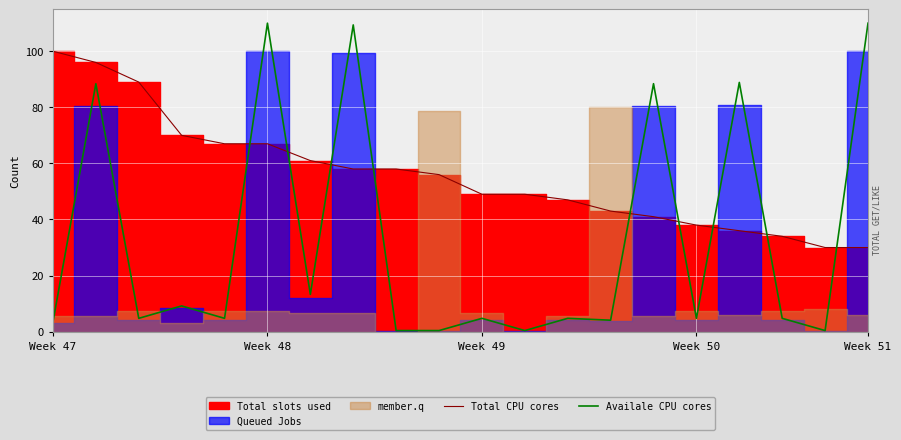

True or false: Total CPU cores has more than 2 interior local peaks.

False